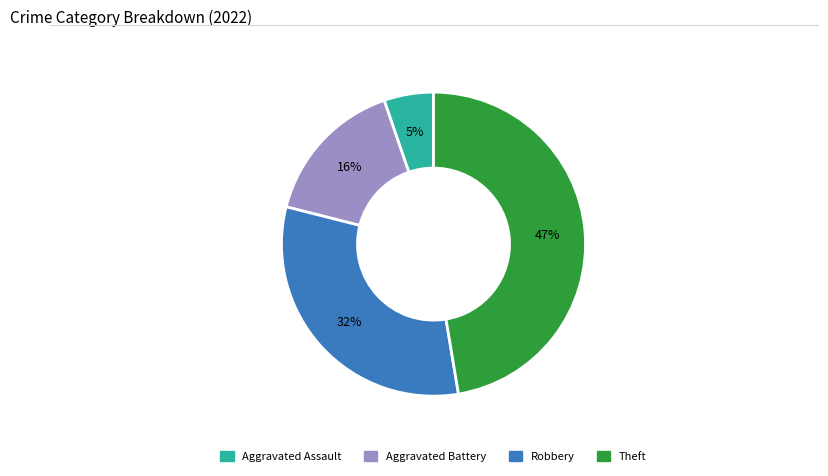

What is the largest slice in the pie chart?

Theft